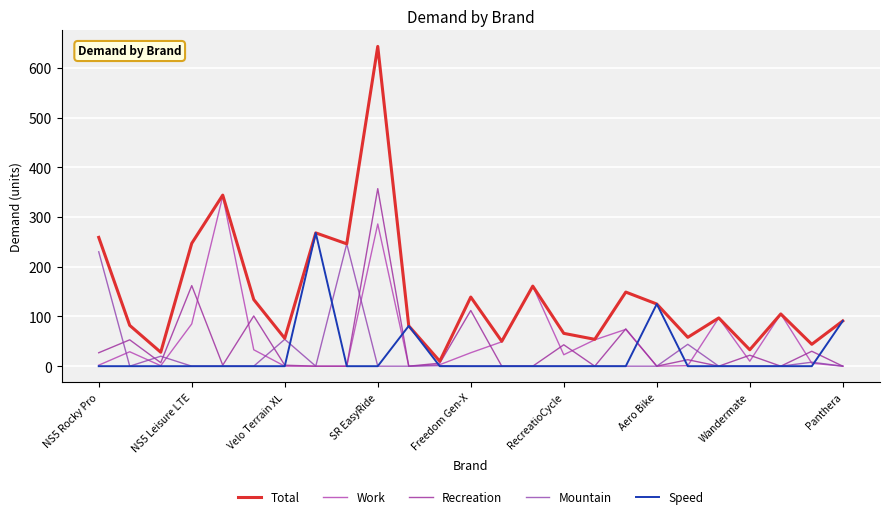

How many lines are shown in the chart?

5